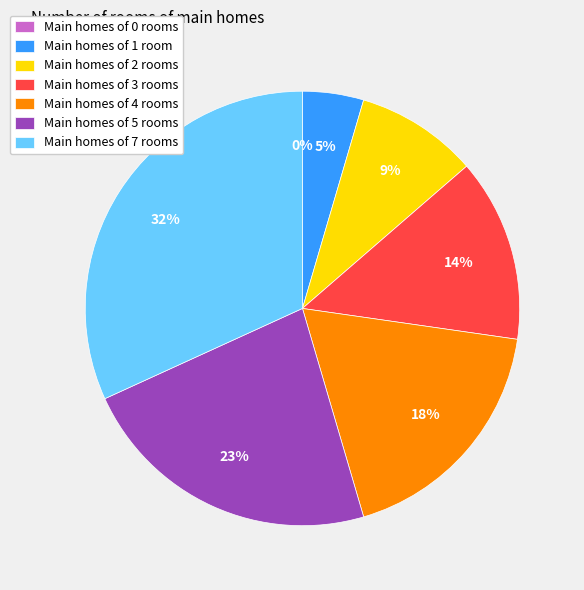

The 0 slice represents 1% of the pie. True or false?

False